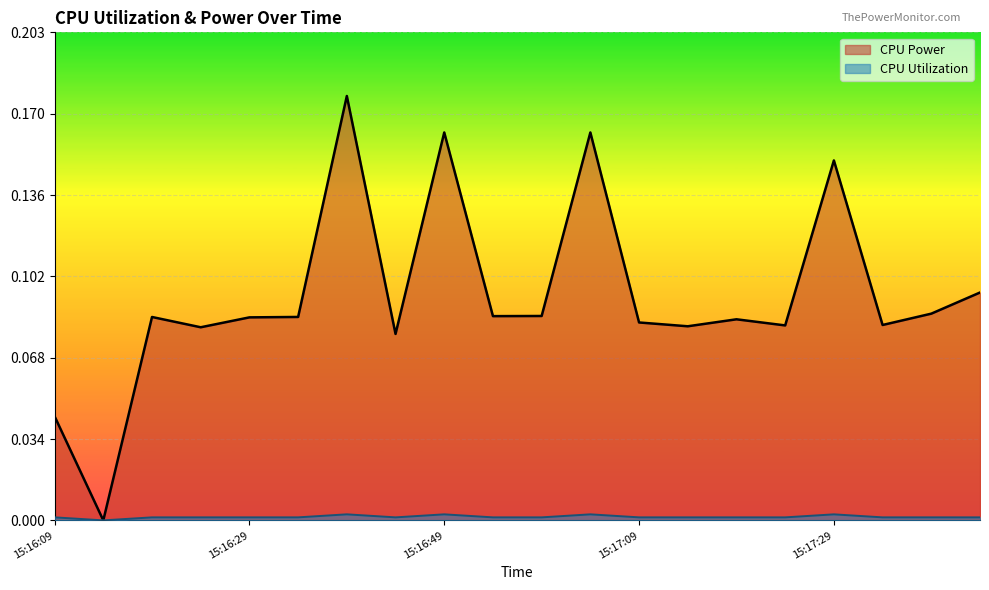

Which category has the highest value in the CPU Power series?

15:16:39